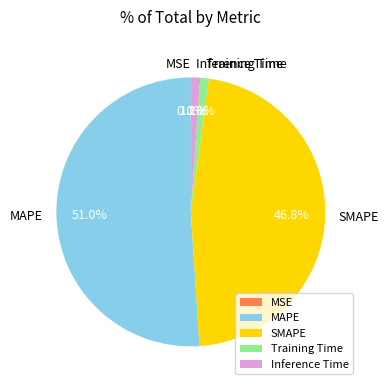

Does MAPE represent more than half of the total?

Yes